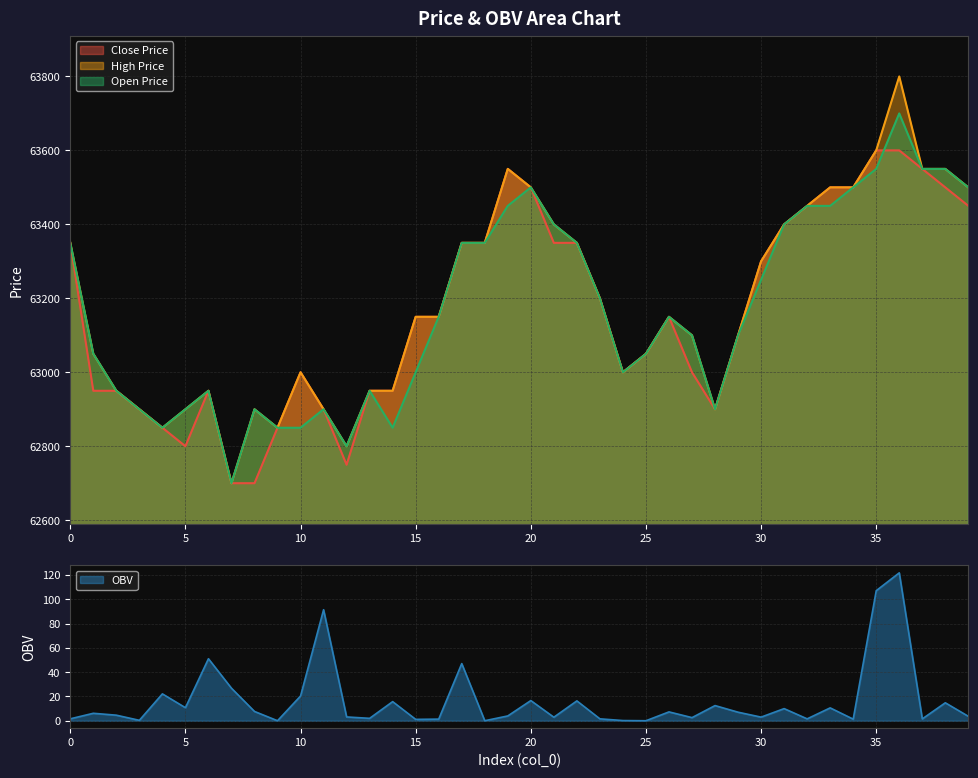

Which series has the largest total across all categories?

high